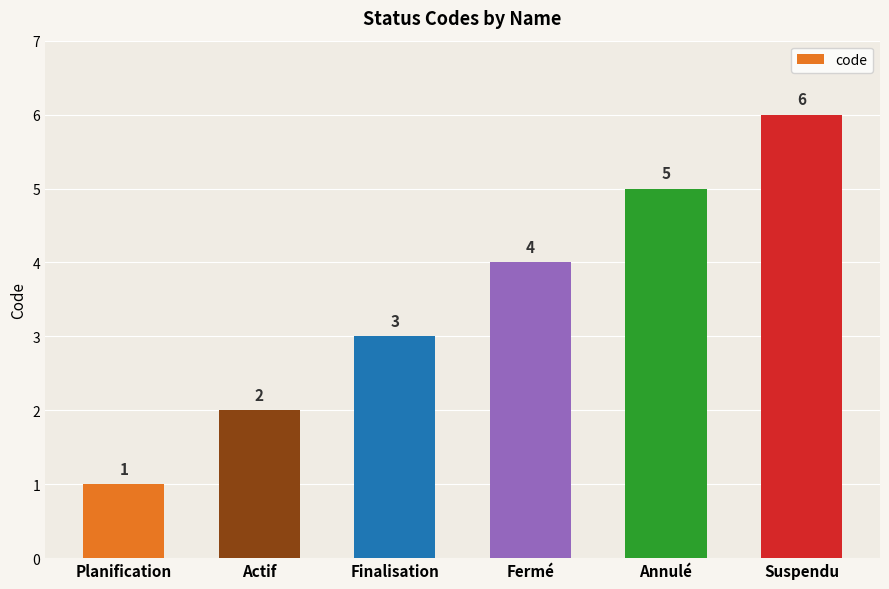

The chart shows a value of 0 at Planification. True or false?

False